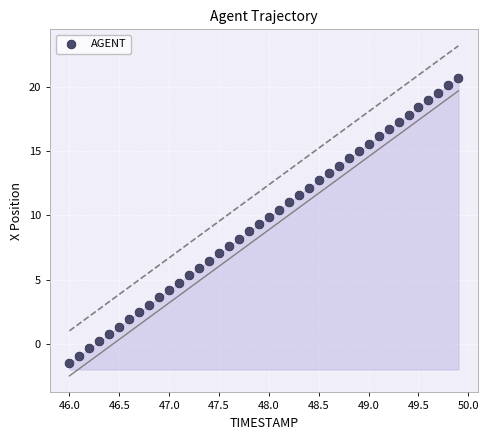

What is the range of Y values (max minus min)?

22.1